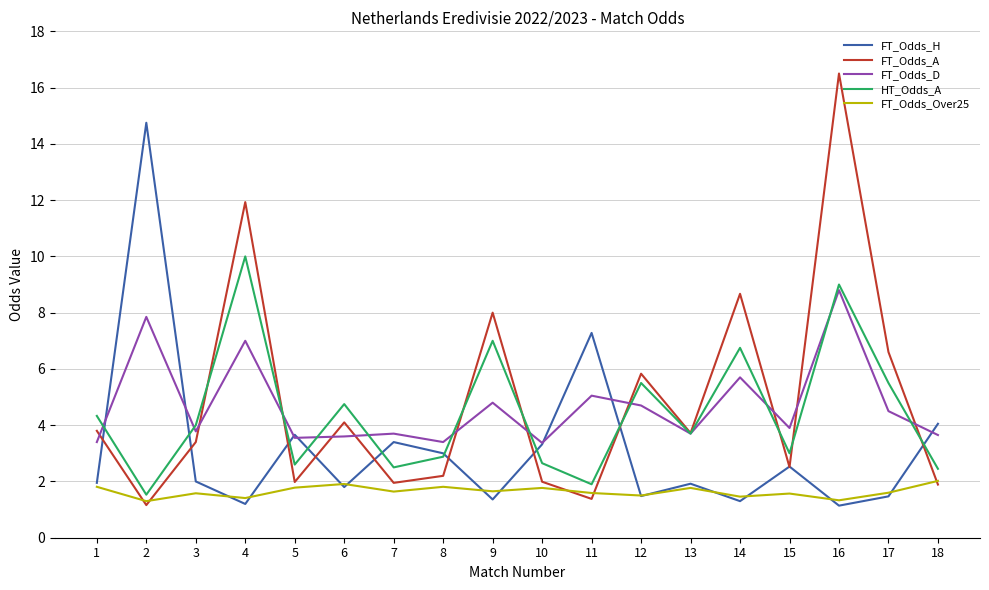

What is the difference between the HT_Odds_A values at 11 and 7?

0.6